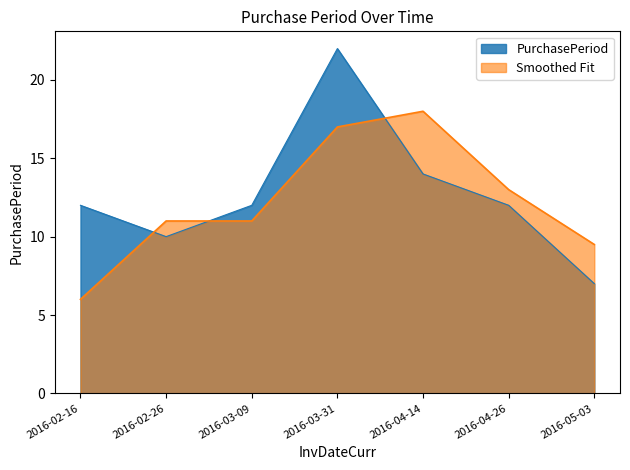

List the labels in order of value, largest first.

2016-03-31, 2016-04-14, 2016-02-16, 2016-03-09, 2016-04-26, 2016-02-26, 2016-05-03